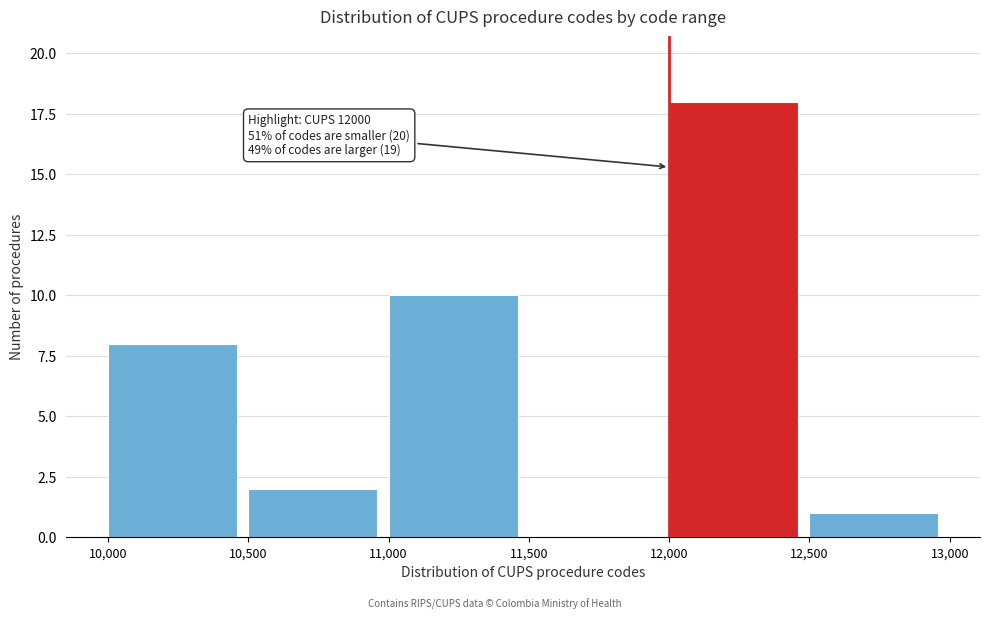

Over which range of the x-axis is the bar tallest?

12,000 to 12,500